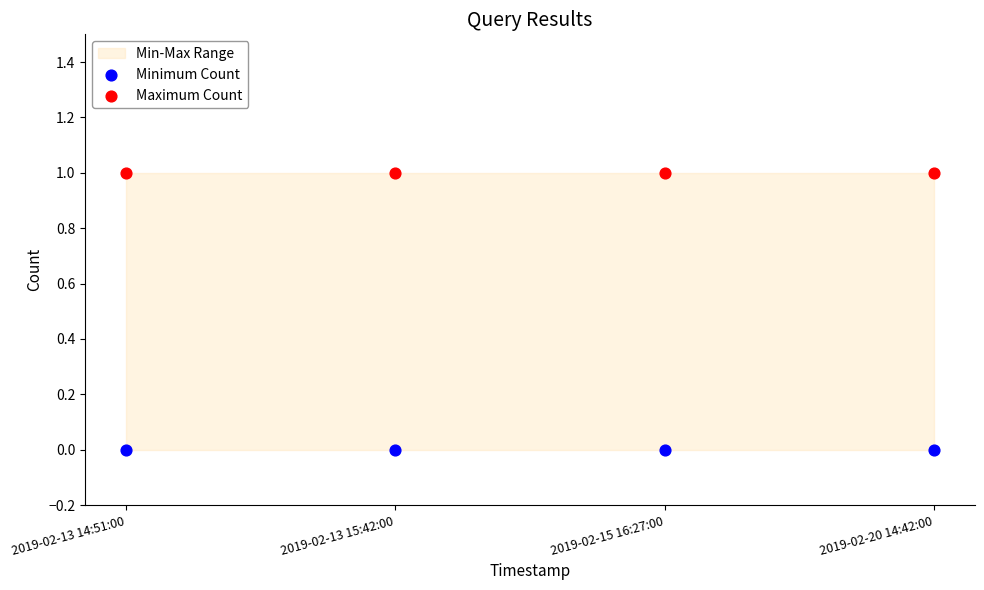

Which series contains the highest Y value?

Maximum Count